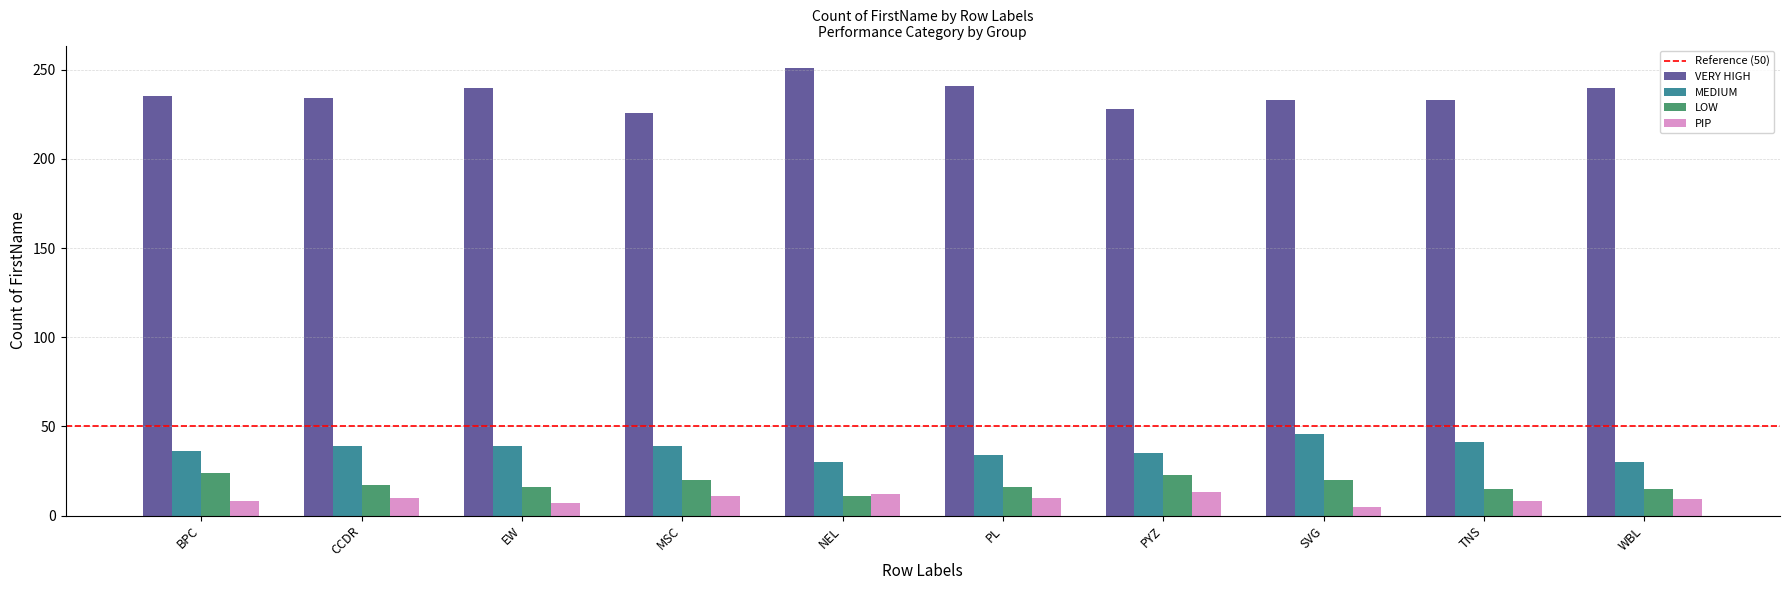

The PIP series shows 13 at PYZ. True or false?

True